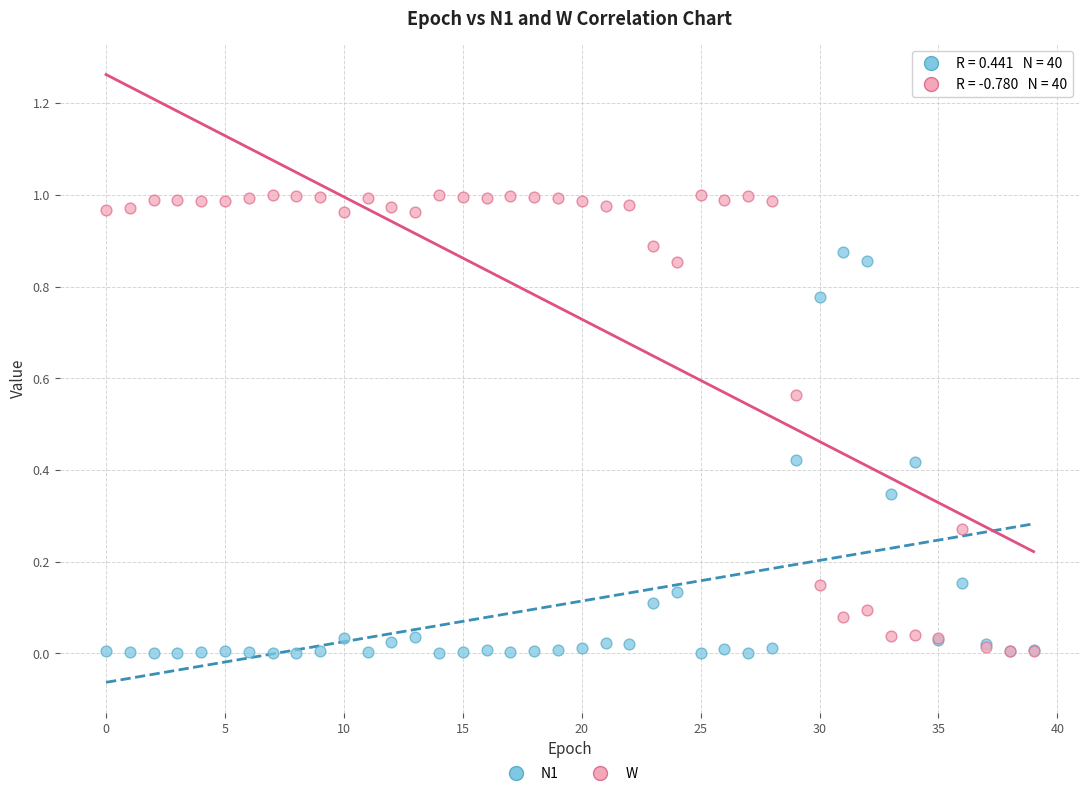

Which series has the largest Y range (max minus min)?

W